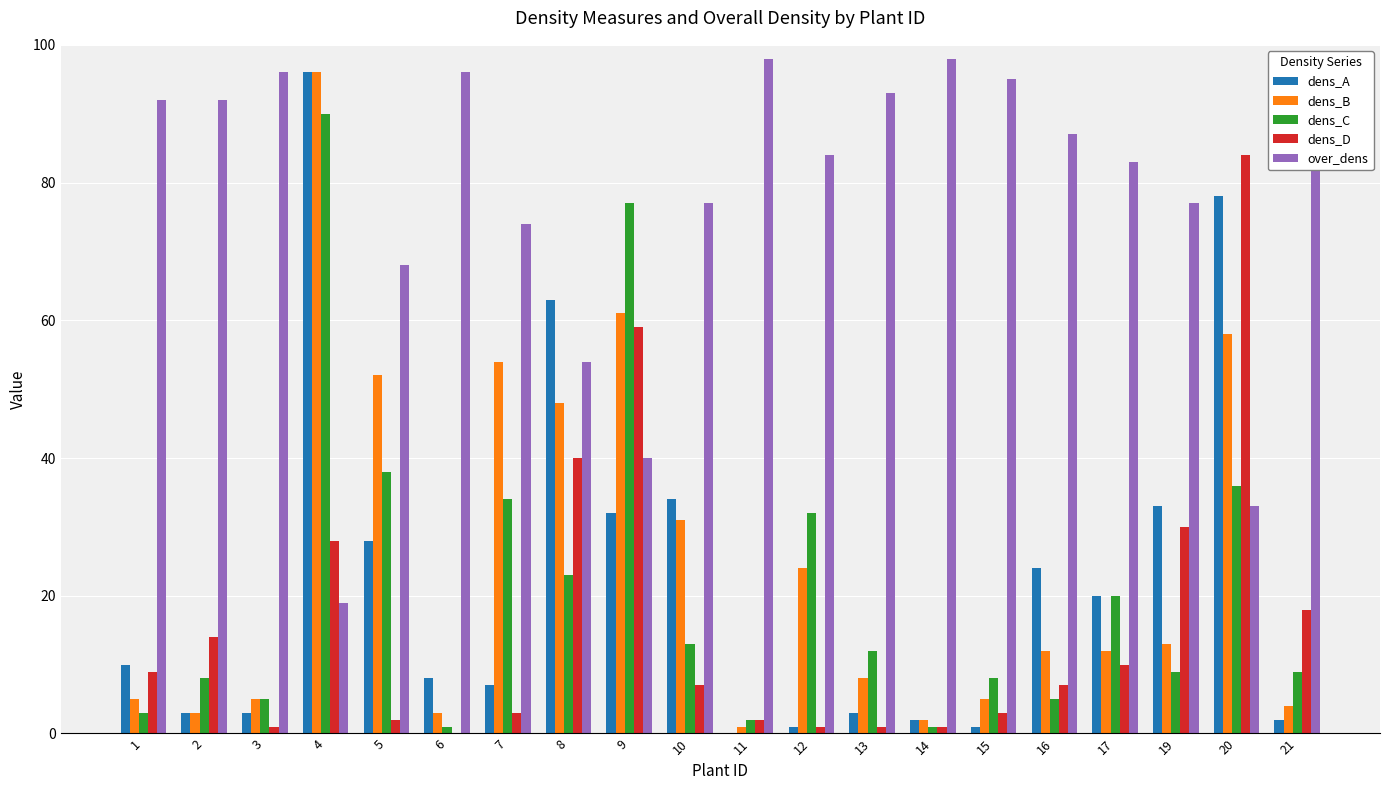

What is the greatest value displayed?

98